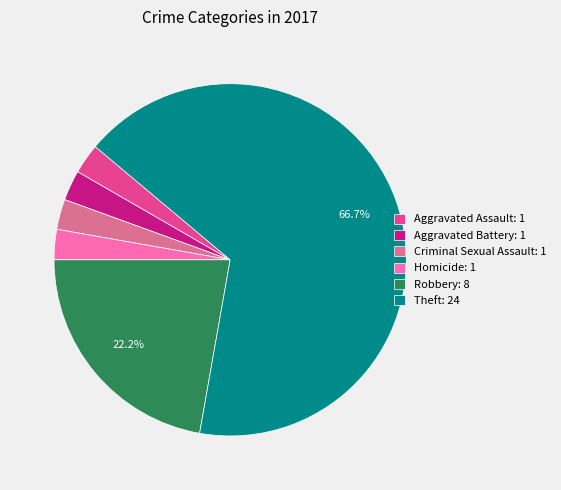

Which category accounts for the majority?

Theft: 24